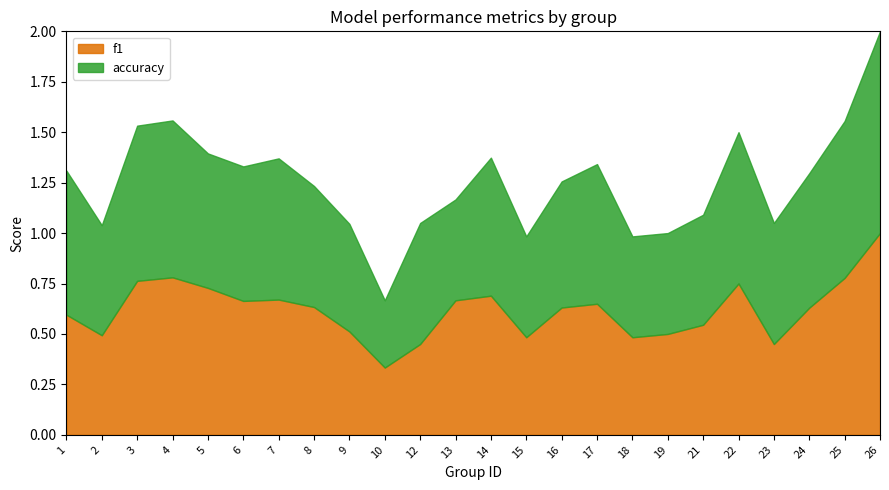

Reading left to right, transcribe all the data shown in this chart.

f1: 1=0.6	2=0.5	3=0.8	4=0.8	5=0.7	6=0.7	7=0.7	8=0.6	9=0.5	10=0.3	12=0.5	13=0.7	14=0.7	15=0.5	16=0.6	17=0.6	18=0.5	19=0.5	21=0.5	22=0.8	23=0.5	24=0.6	25=0.8	26=1.0
accuracy: 1=0.7	2=0.5	3=0.8	4=0.8	5=0.7	6=0.7	7=0.7	8=0.6	9=0.5	10=0.3	12=0.6	13=0.5	14=0.7	15=0.5	16=0.6	17=0.7	18=0.5	19=0.5	21=0.5	22=0.8	23=0.6	24=0.7	25=0.8	26=1.0